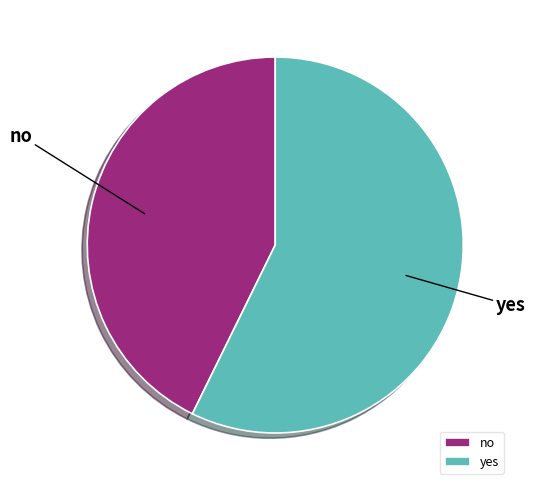

Rank the categories by value from lowest to highest.

no, yes